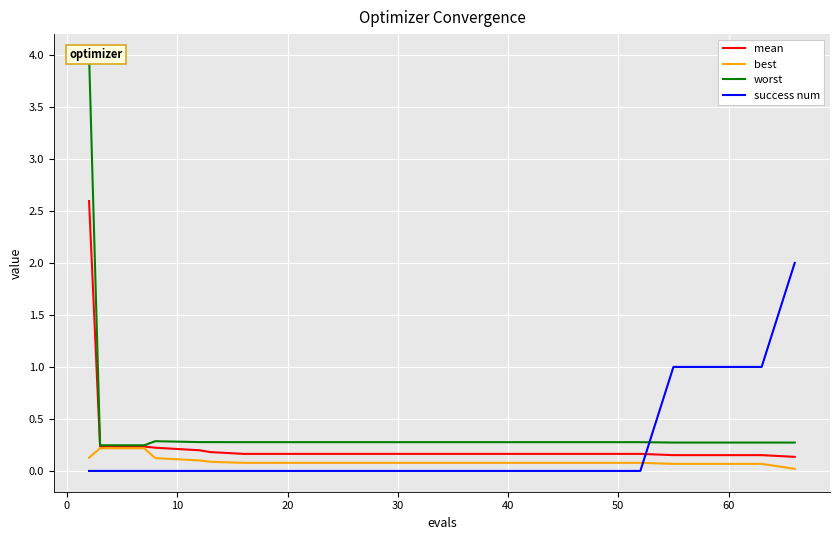

What is the highest value of the mean series?

2.6